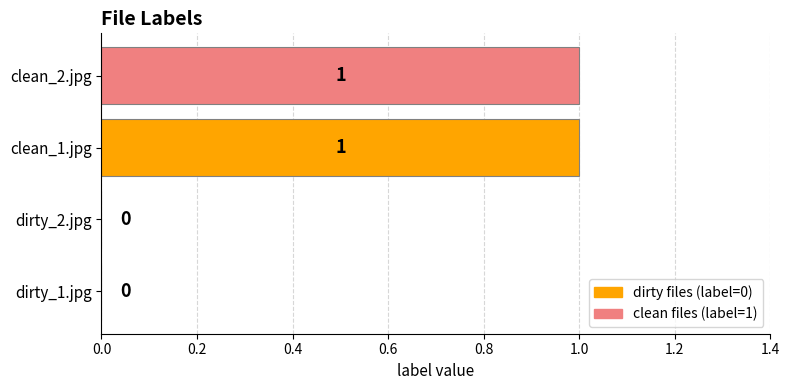

Are the bars horizontal?

Yes